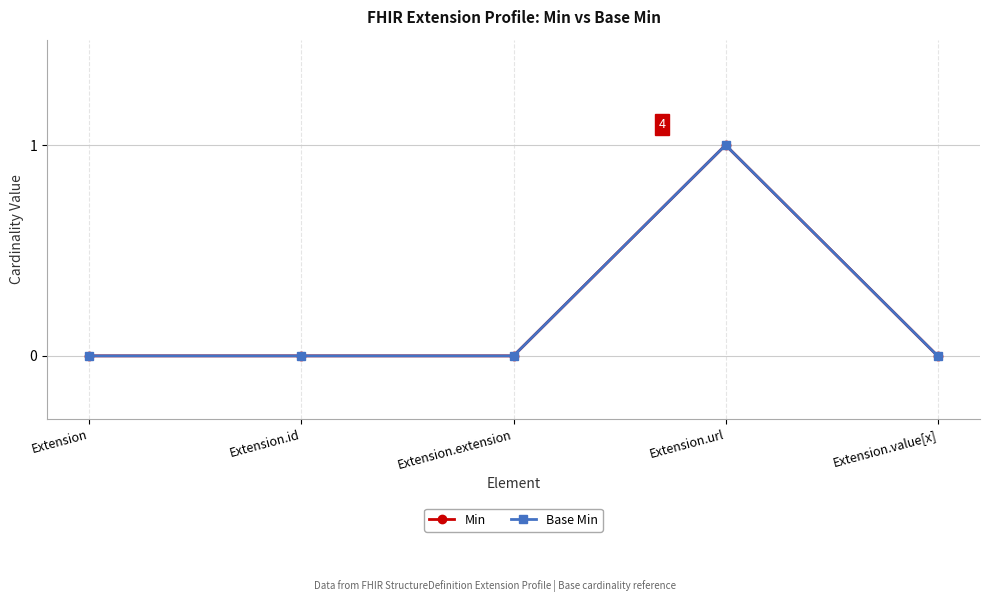

Is this an area chart (filled region under the line)?

No